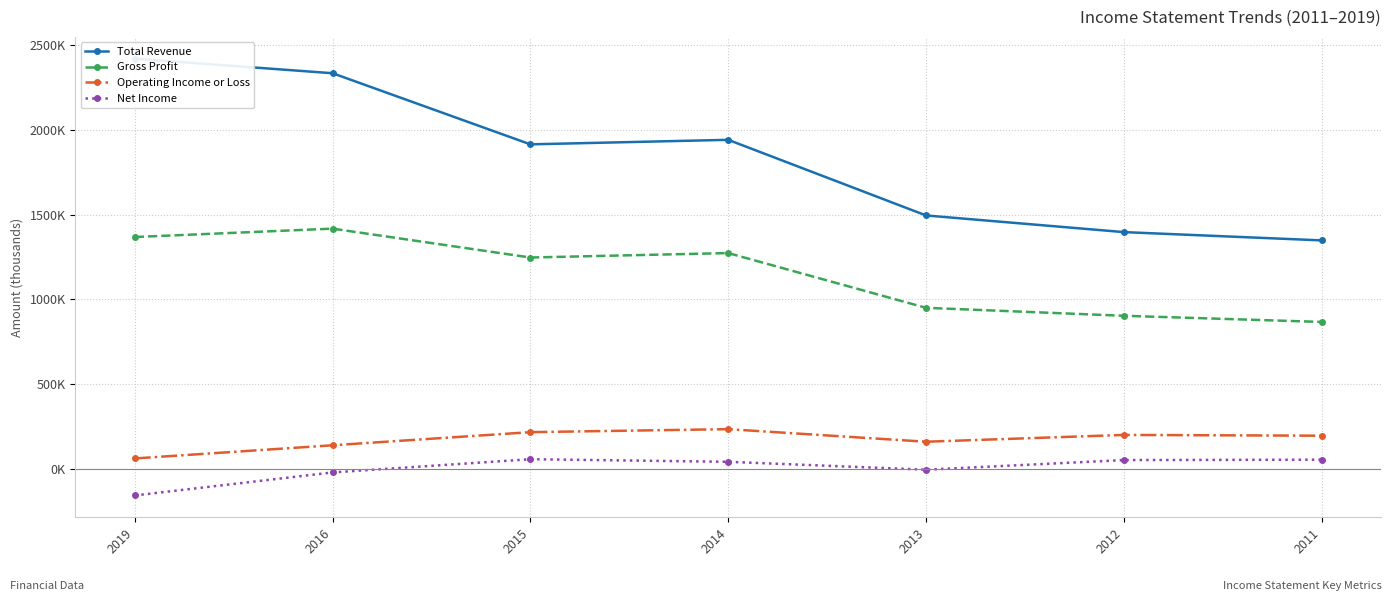

At which label does Net Income reach its peak?

2015